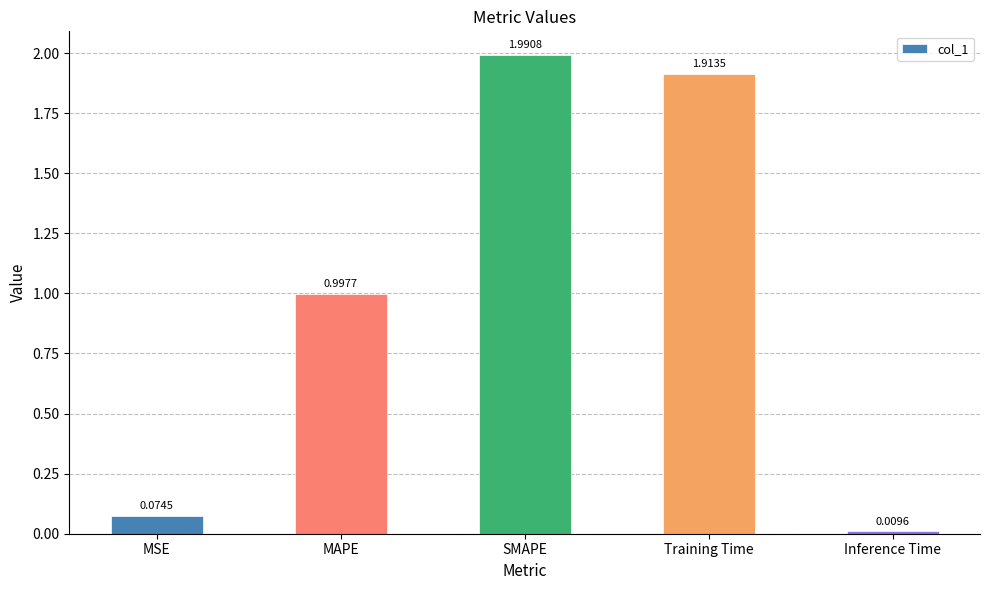

What is the label of the 3rd bar from the right?

SMAPE